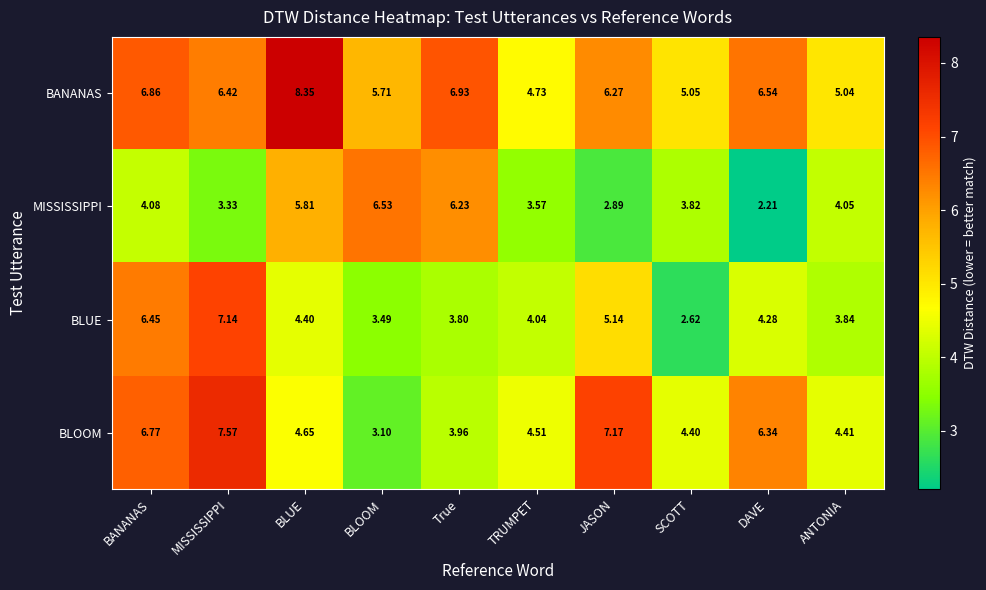

List the labels in order of BLOOM value, largest first.

MISSISSIPPI, JASON, BANANAS, DAVE, BLUE, TRUMPET, ANTONIA, SCOTT, True, BLOOM